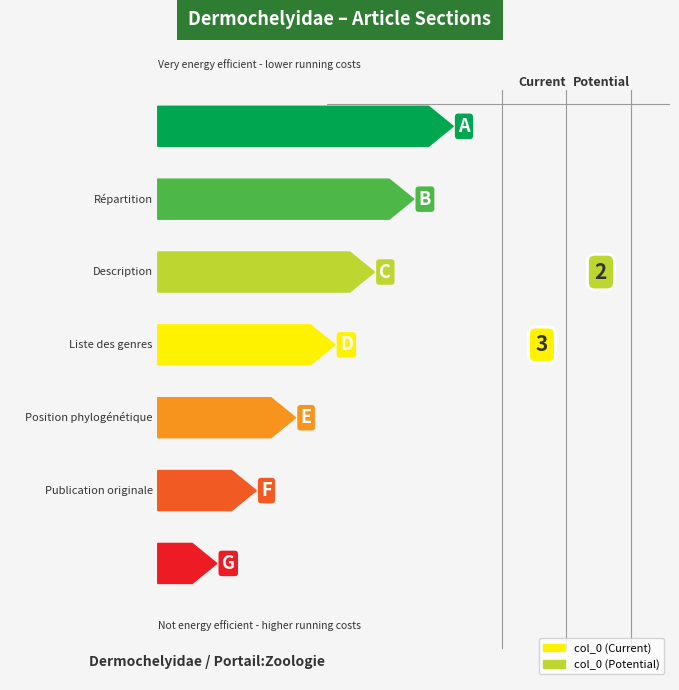

What is the label of the 3rd bar from the right?

Liste des genres